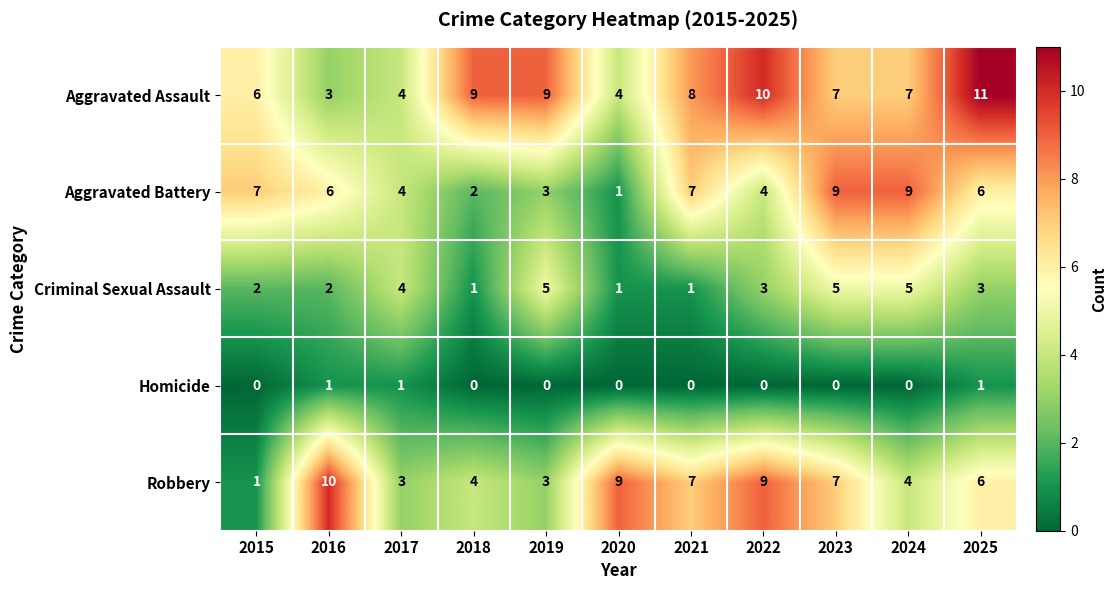

Is it true that Aggravated Assault equals 16 at 2019?

False